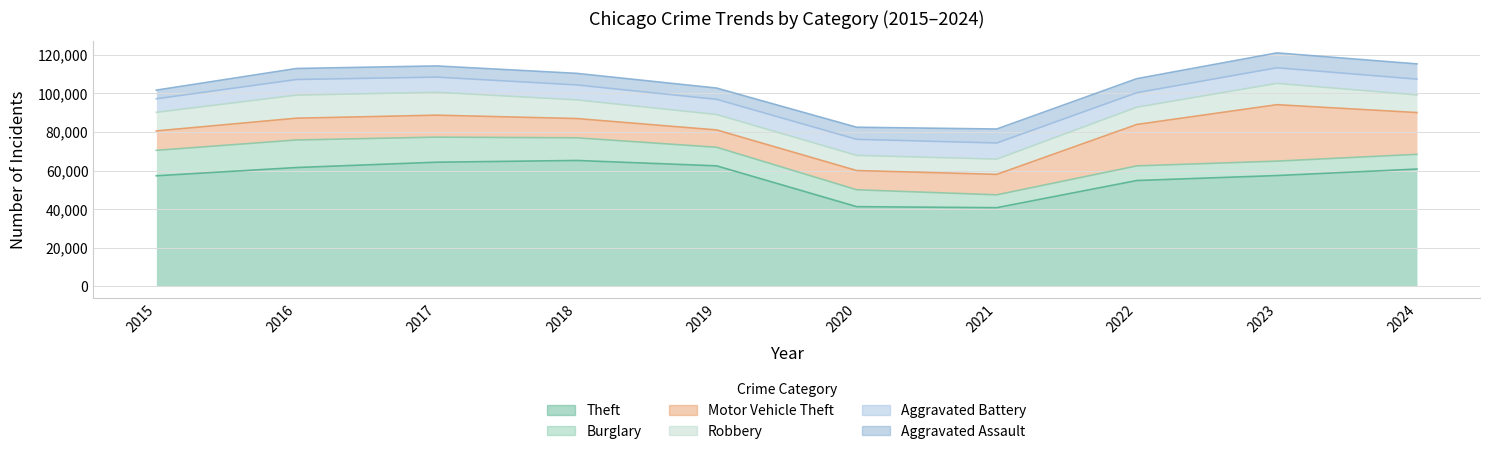

Which series has the largest total across all categories?

Theft